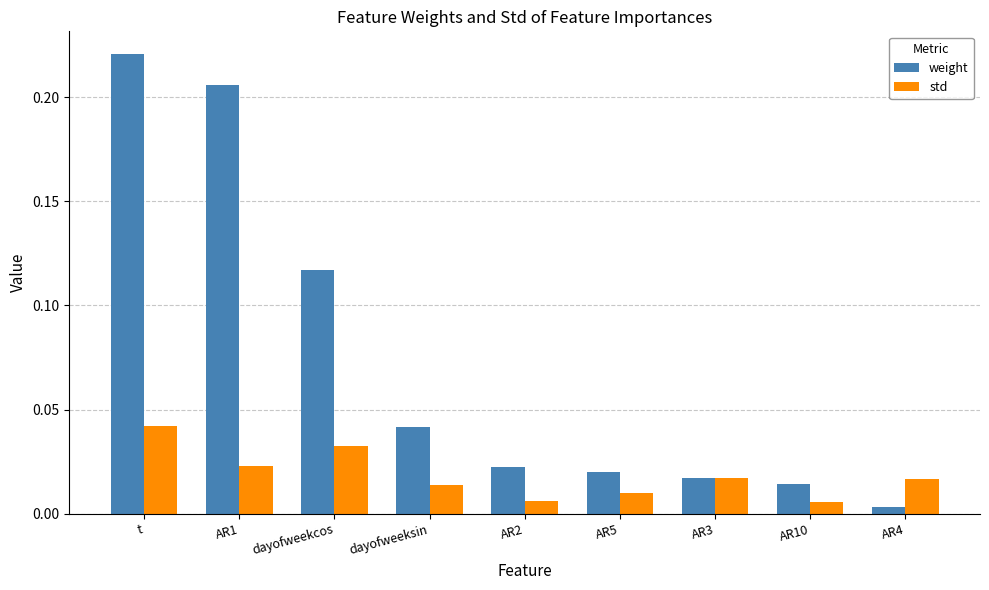

At how many categories does at least one series exceed 0?

9